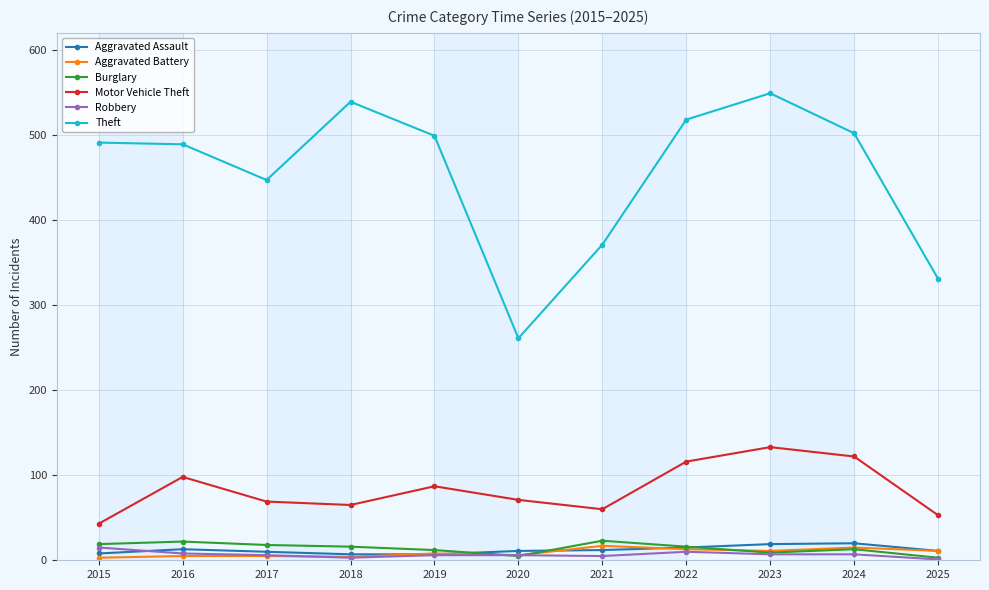

Where is Theft nearest to the value 405?

2021